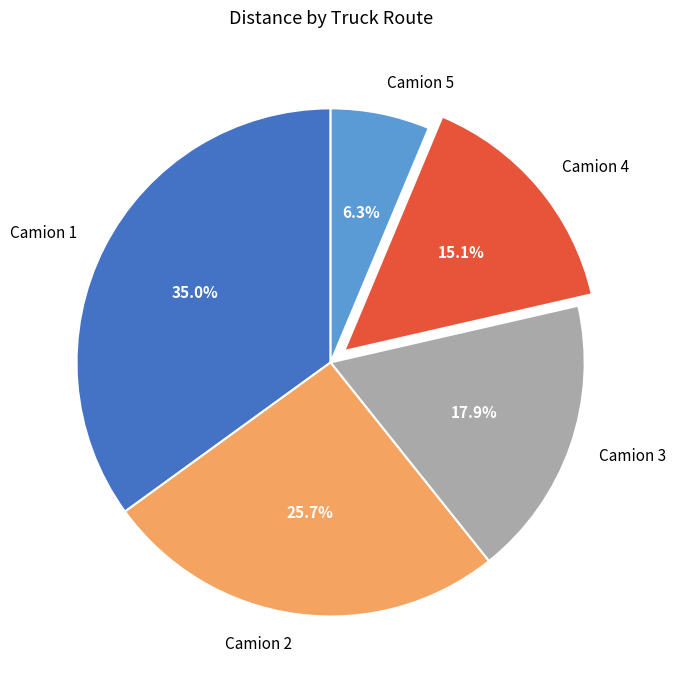

True or false: Camion 5 accounts for 6% of the total.

True